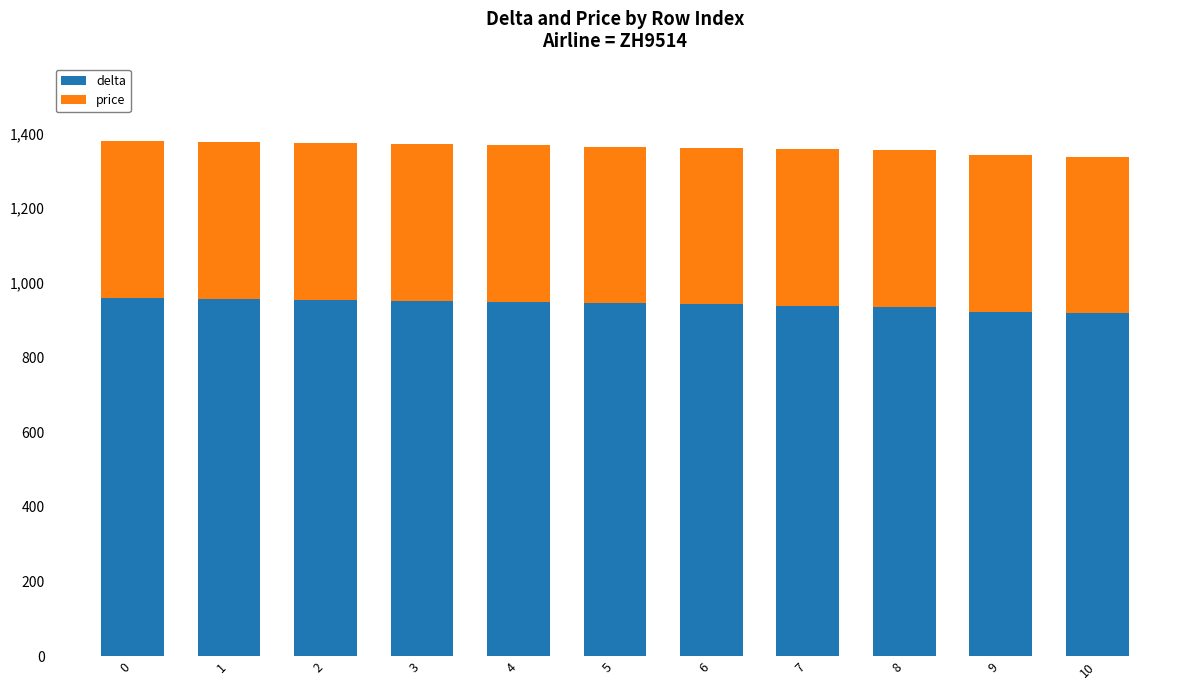

What is the maximum value for delta?

960